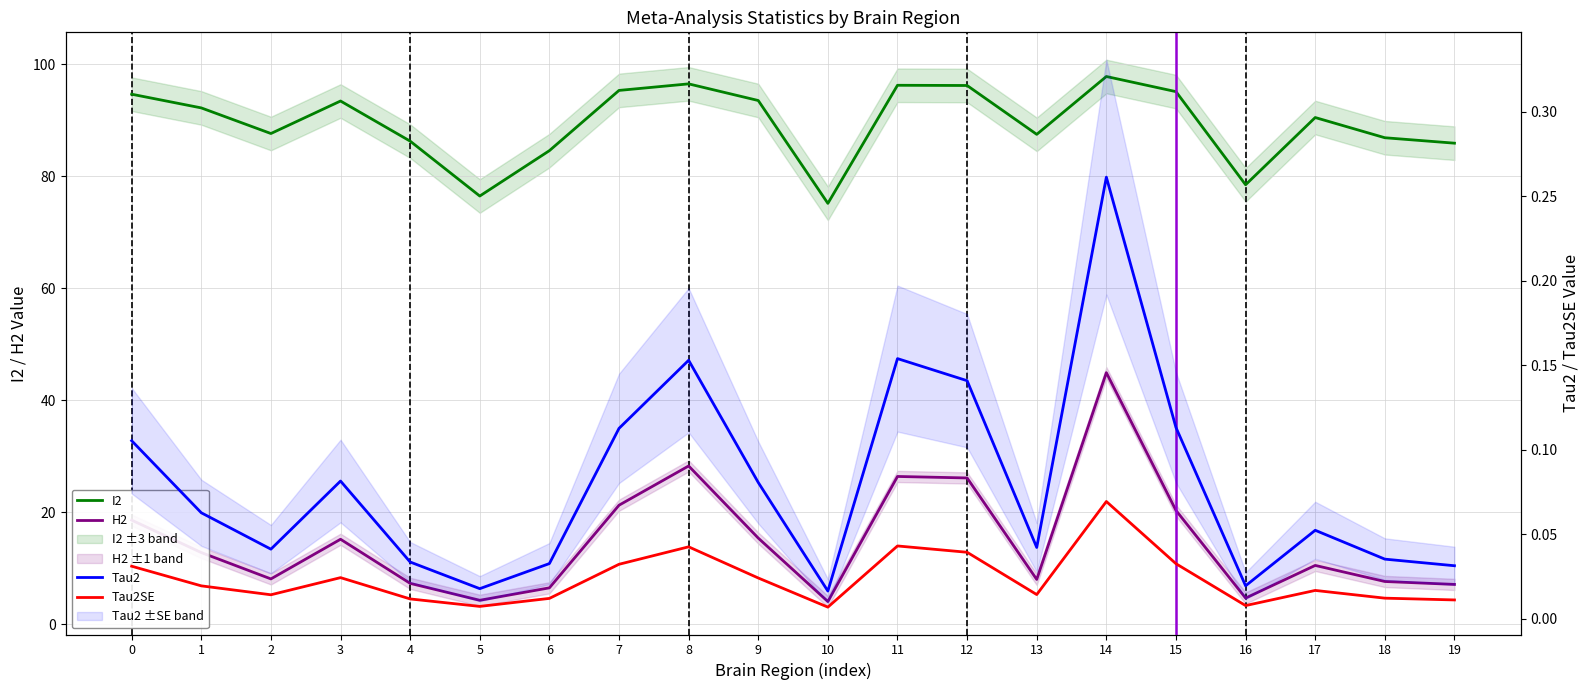

True or false: Tau2SE and H2 cross at least once.

False